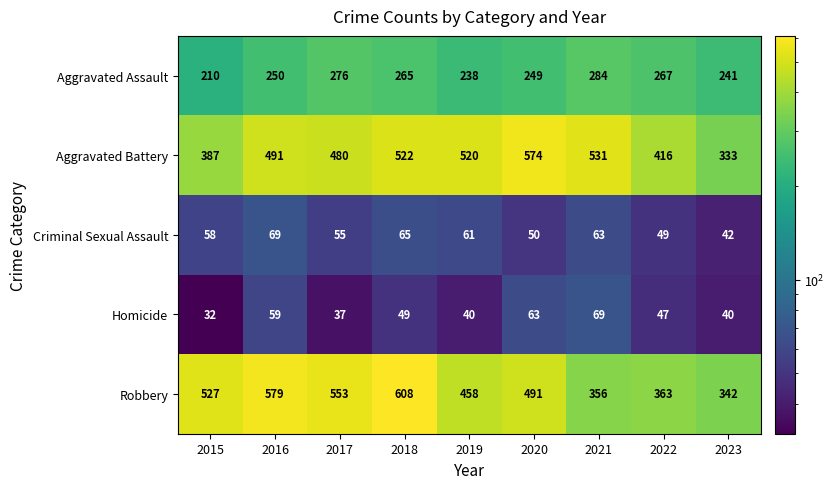

At 2019, list the series in order from largest to smallest.

Aggravated Battery, Robbery, Aggravated Assault, Criminal Sexual Assault, Homicide